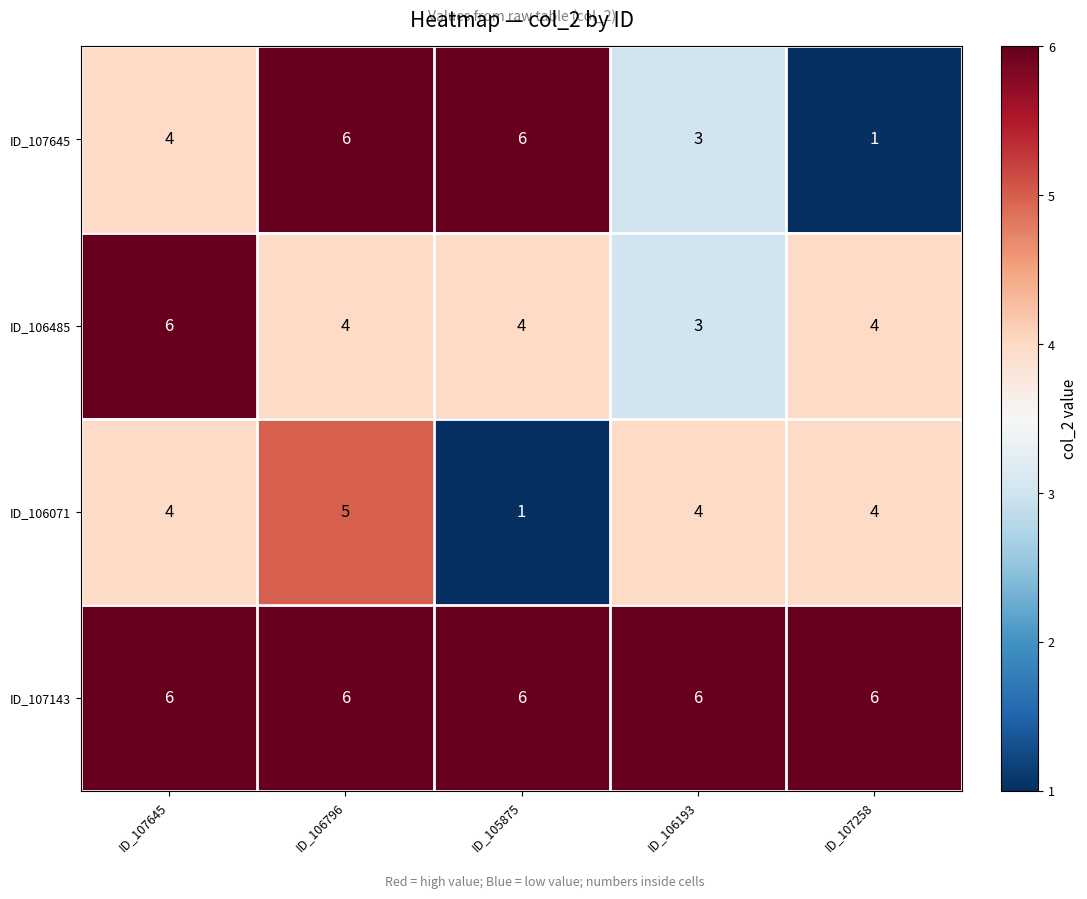

What is the spread (max minus min) of values at ID_106193?

3